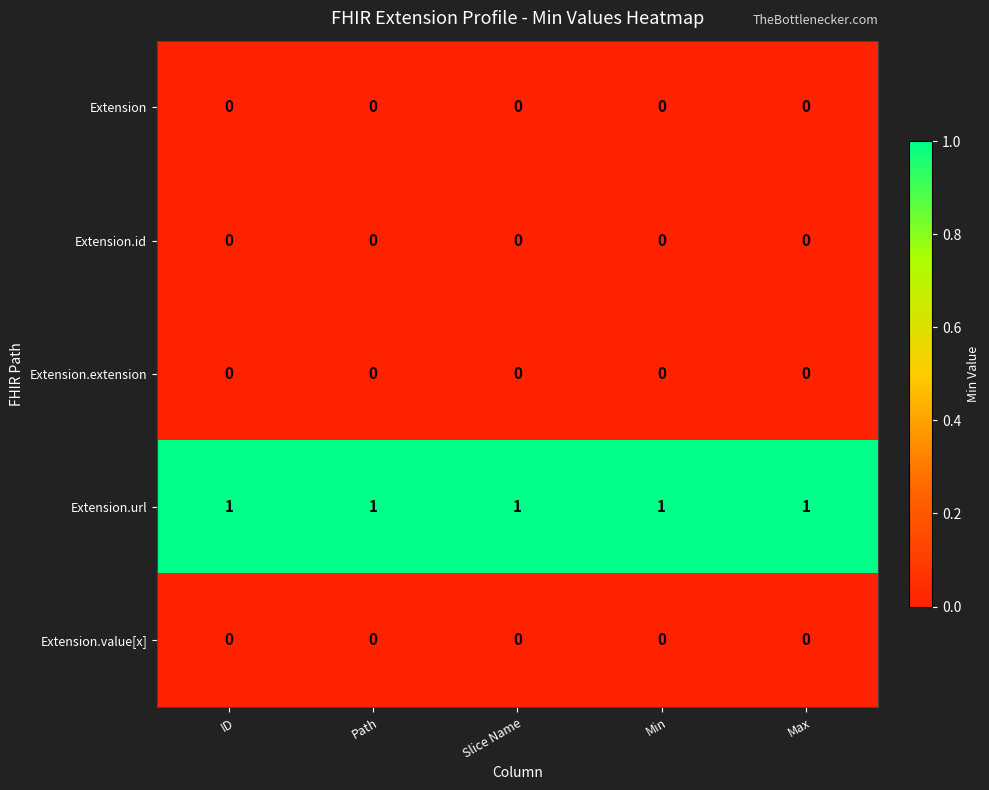

At how many categories does at least one series exceed 0?

5